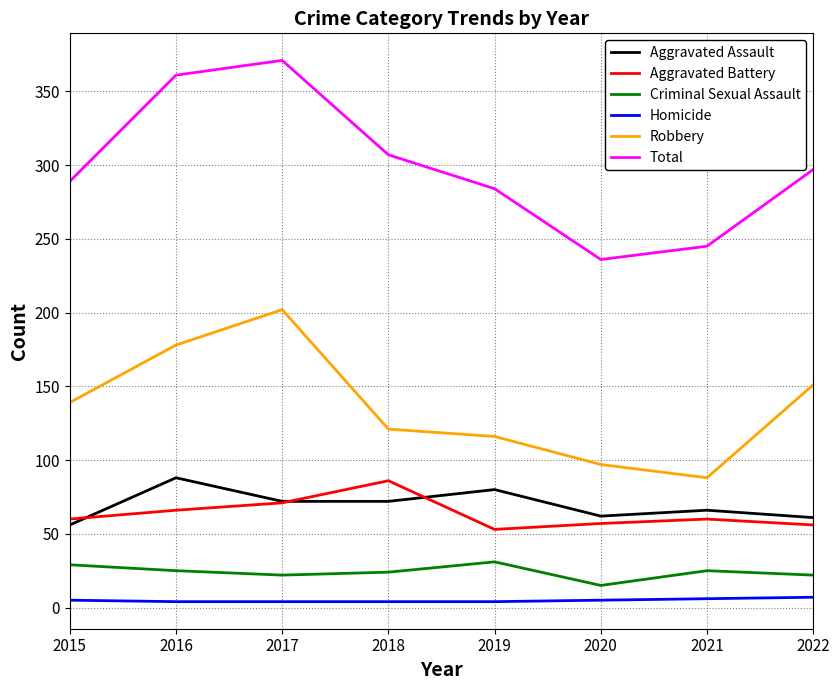

What is the difference between the highest and lowest values at 2020?

231